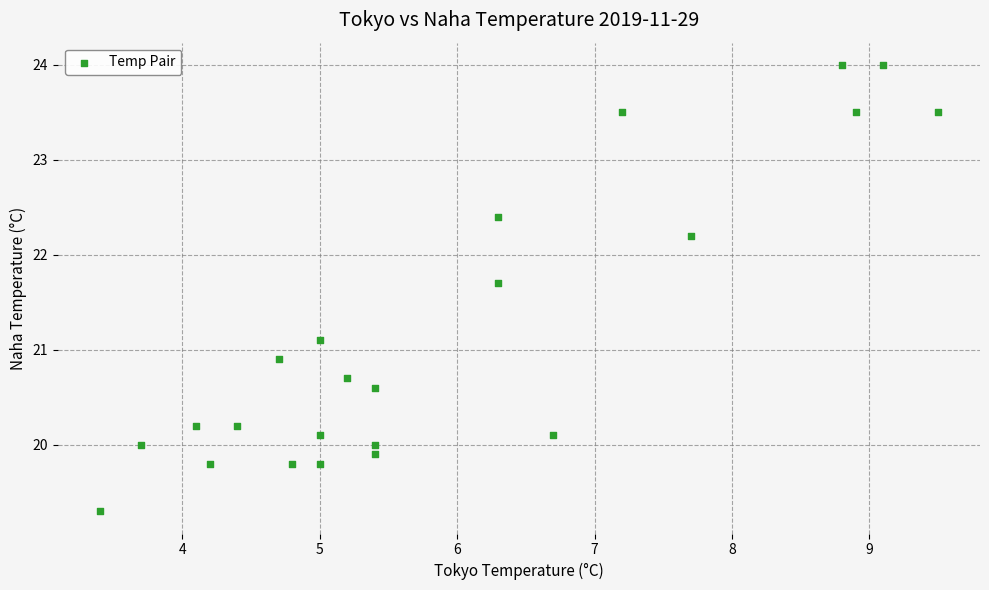

What is the range of Y values (max minus min)?

4.7